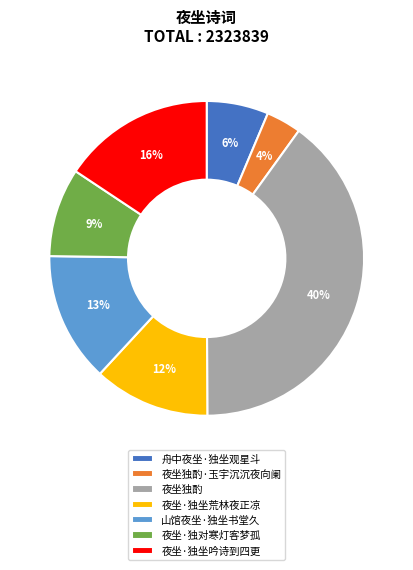

What is the ratio of the value at 夜坐·独对寒灯客梦孤 to the value at 夜坐独酌?

0.2